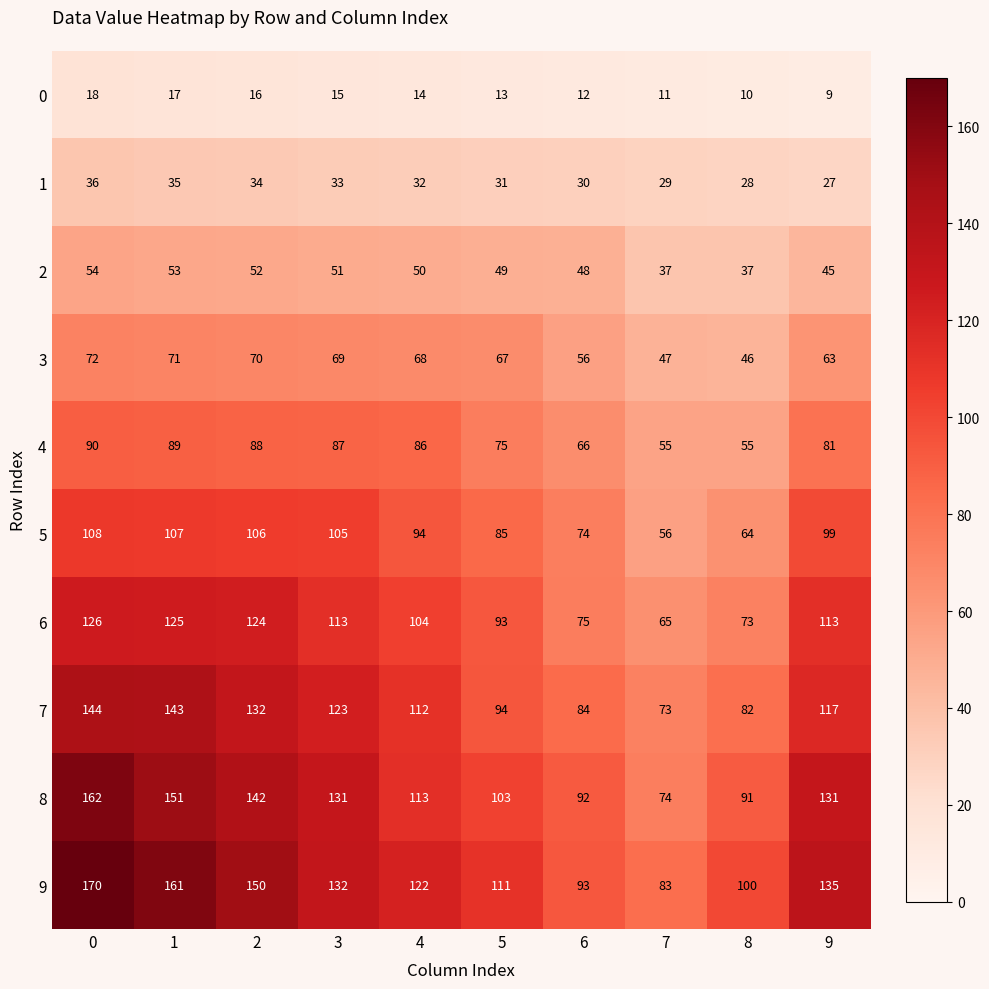

How many series are shown in this chart?

10